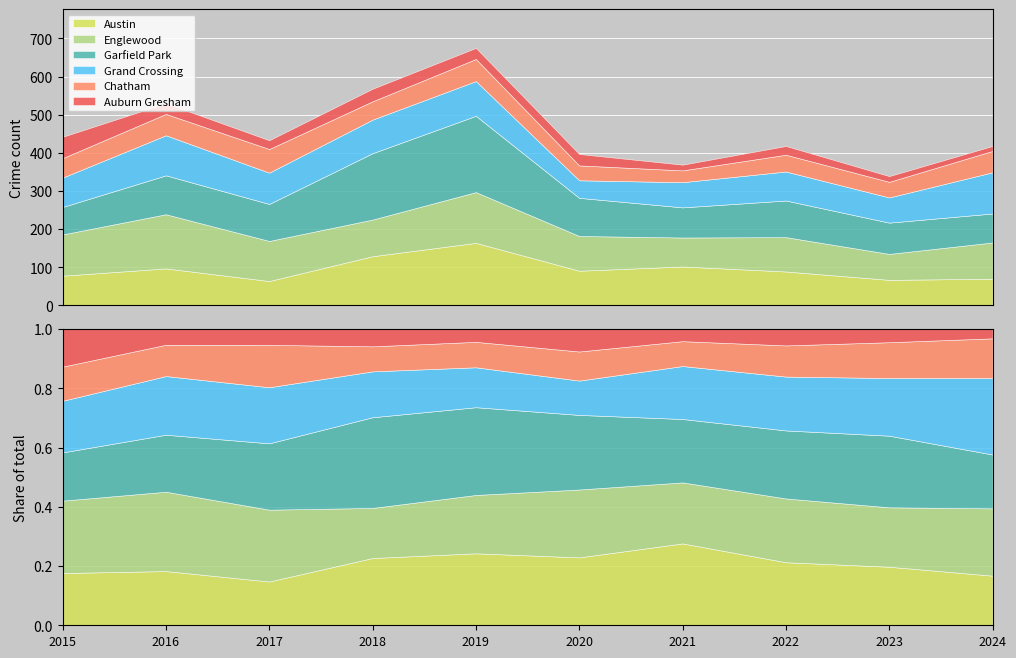

What are all the series names shown in the legend?

Austin, Englewood, Garfield Park, Grand Crossing, Chatham, Auburn Gresham